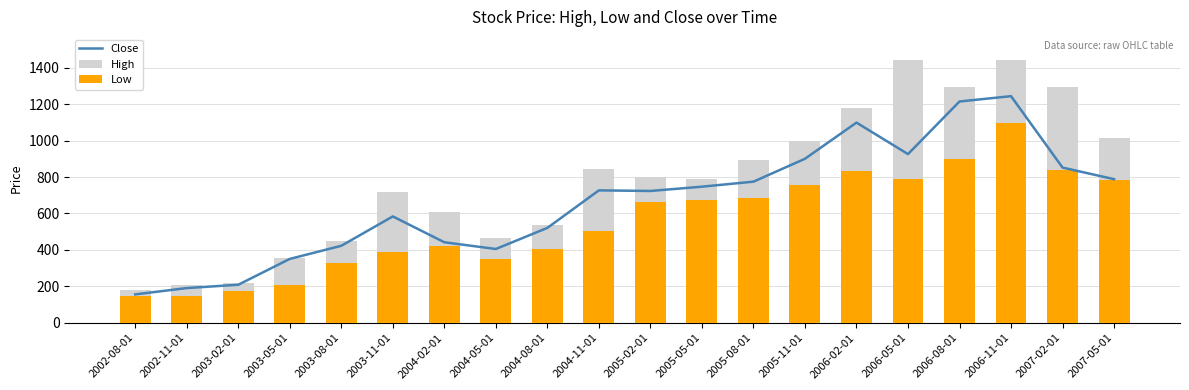

Reading left to right, extract all data points from this chart.

Close: 155.9	190.7	208.8	350.6	422.6	583.7	441.9	405.1	520.8	726.6	723.4	746.9	774.4	900.0	1098.5	925.7	1214.3	1243.5	851.6	788.1
High: 177.8	208.0	219.9	355.0	448.0	719.0	606.0	464.8	539.0	845.0	800.0	790.0	895.0	1000.0	1177.0	1440.0	1294.0	1440.0	1295.0	1012.0
Low: 149.7	147.6	172.3	207.0	327.0	386.0	420.0	350.0	405.0	502.0	665.0	675.0	682.8	755.1	831.6	790.0	900.0	1095.0	840.0	782.0